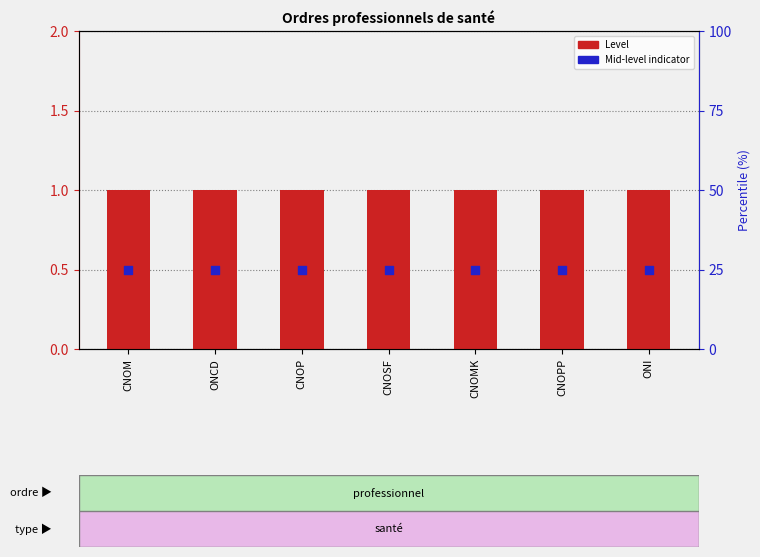

At which category is the sum across all series the highest?

CNOM